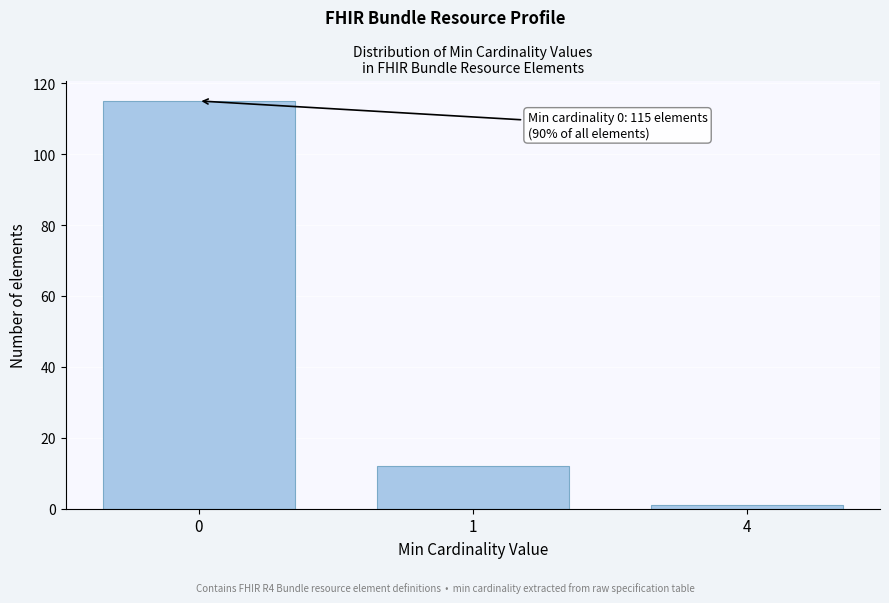

Reading left to right, extract all data points from this chart.

0=115	1=12	4=1